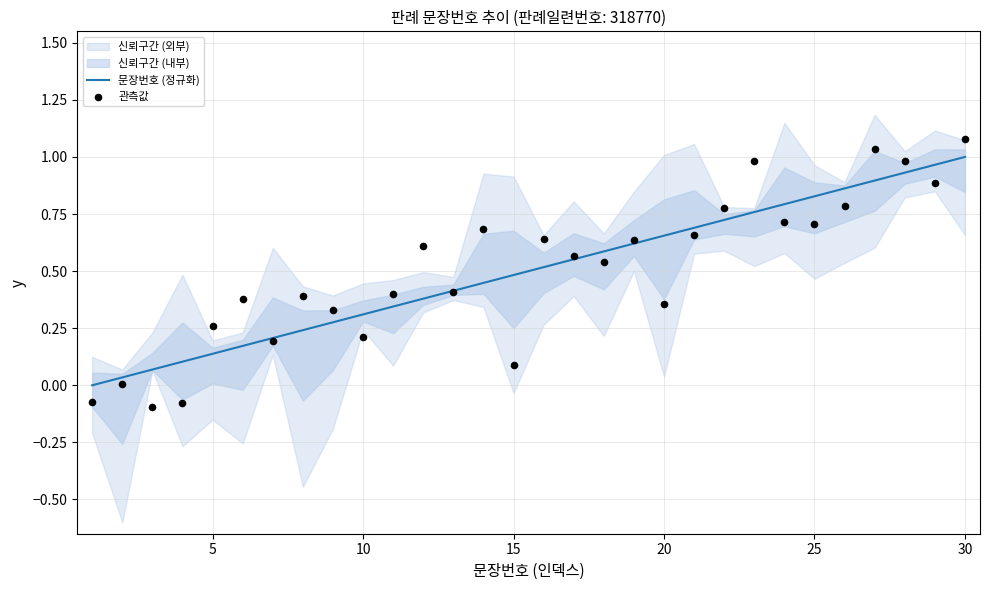

Which series reaches the maximum Y coordinate?

관측값